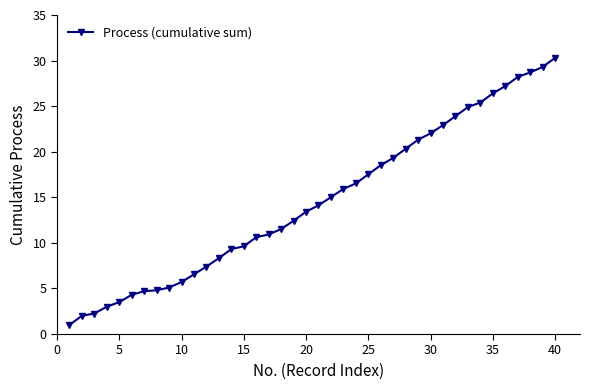

What is the difference between the second highest and second lowest values?

27.3